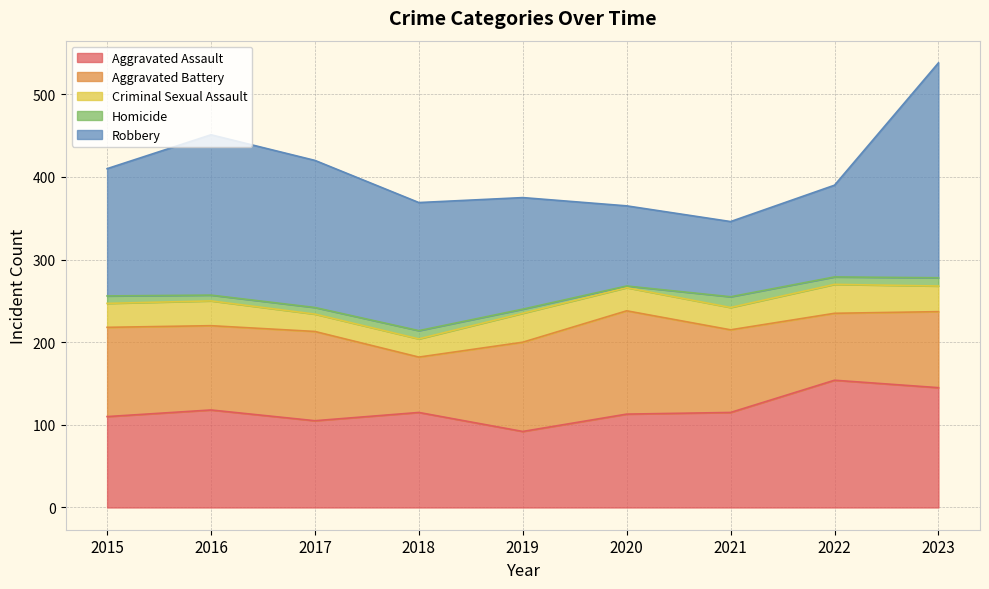

Rank the series by their maximum value, from lowest to highest.

Homicide, Criminal Sexual Assault, Aggravated Battery, Aggravated Assault, Robbery